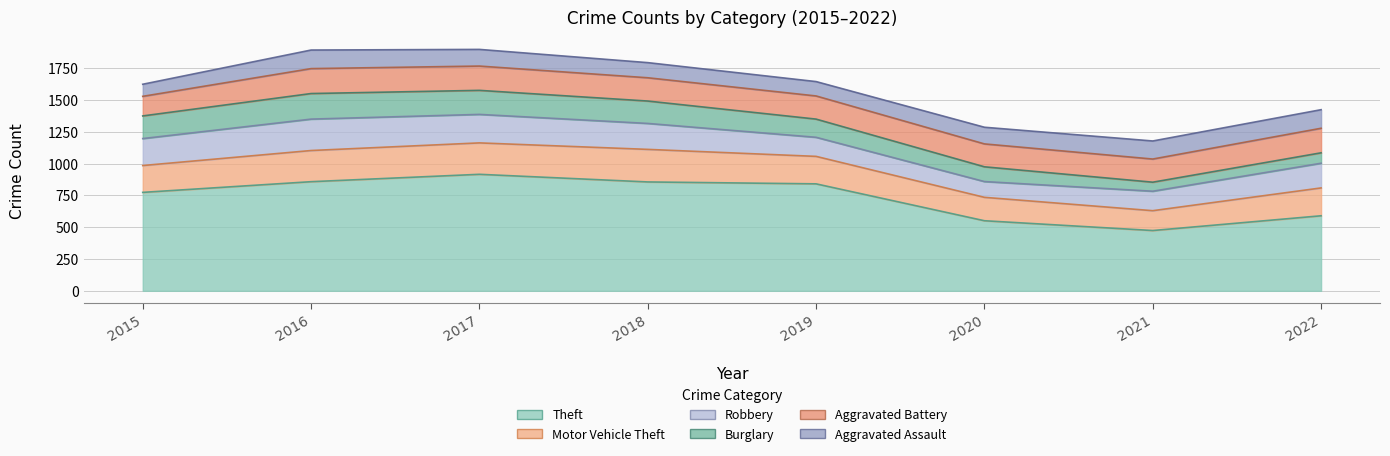

Rank the series at 2018 from highest to lowest value.

Theft, Motor Vehicle Theft, Robbery, Aggravated Battery, Burglary, Aggravated Assault